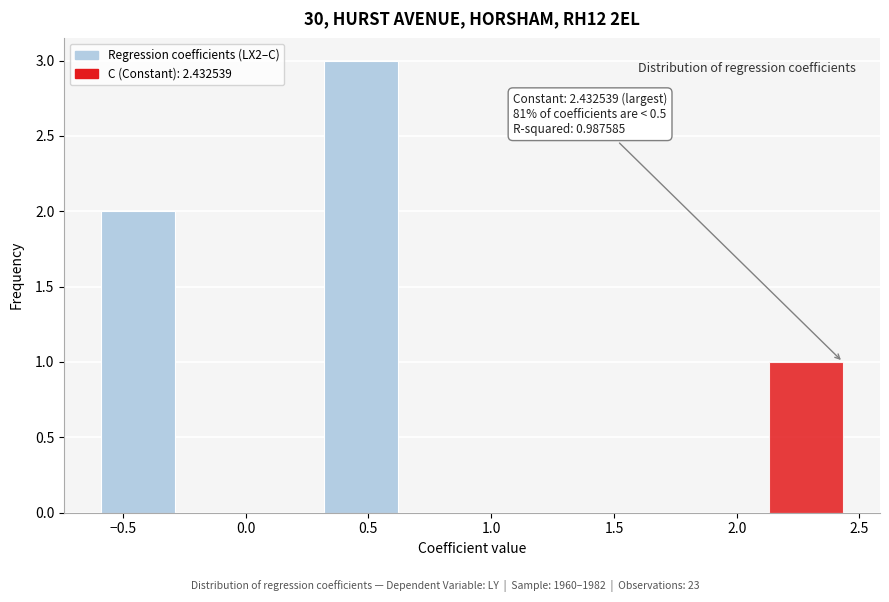

Which range on the x-axis has the tallest bar?

0.30 to 0.60